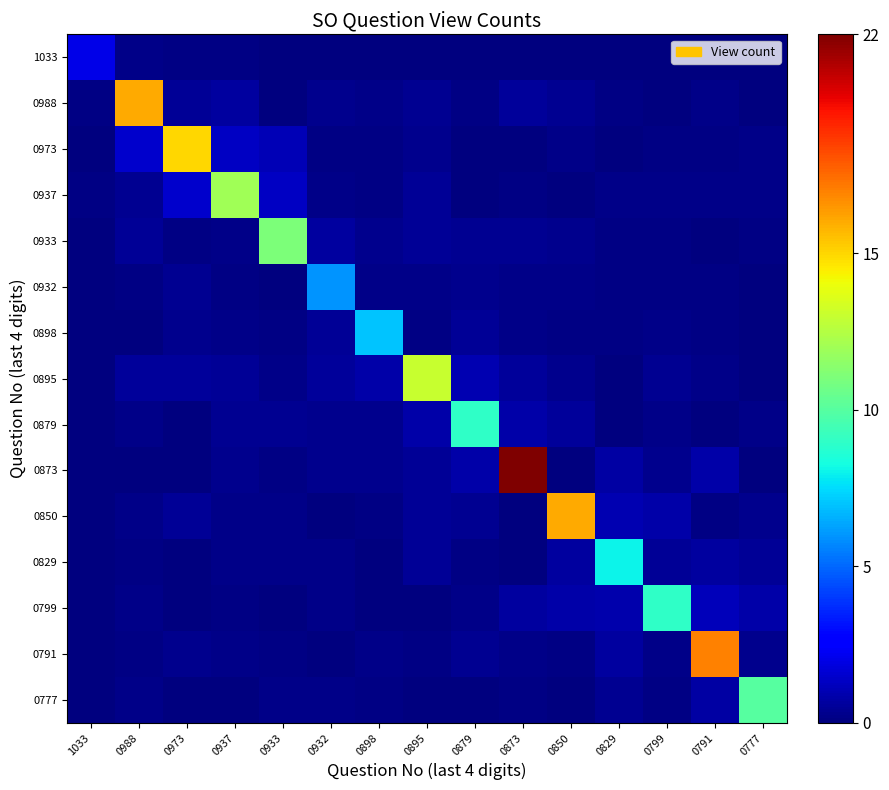

At 0799, list the series in order from smallest to largest.

1033, 0988, 0933, 0932, 0777, 0973, 0937, 0898, 0791, 0879, 0873, 0895, 0829, 0850, 0799